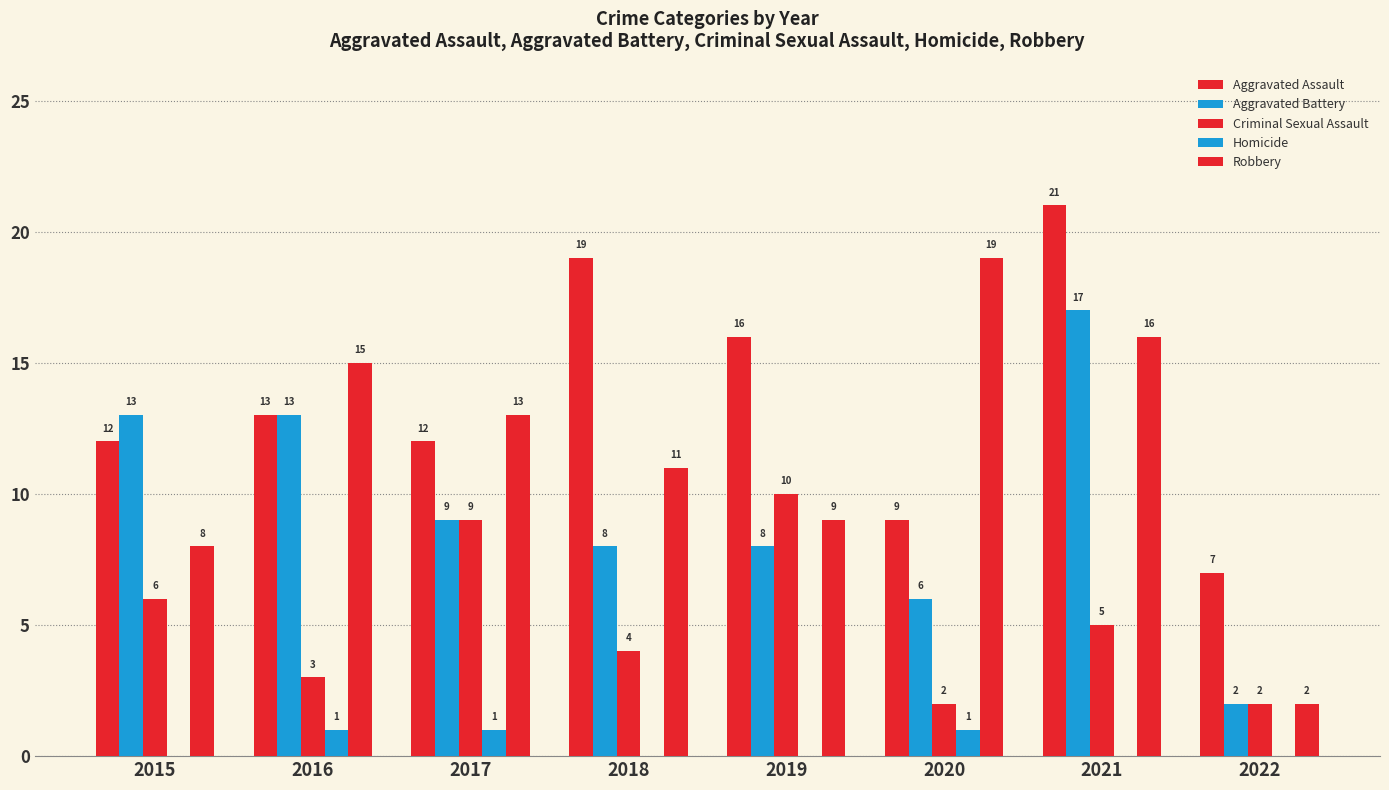

How many data points does each series have?

8